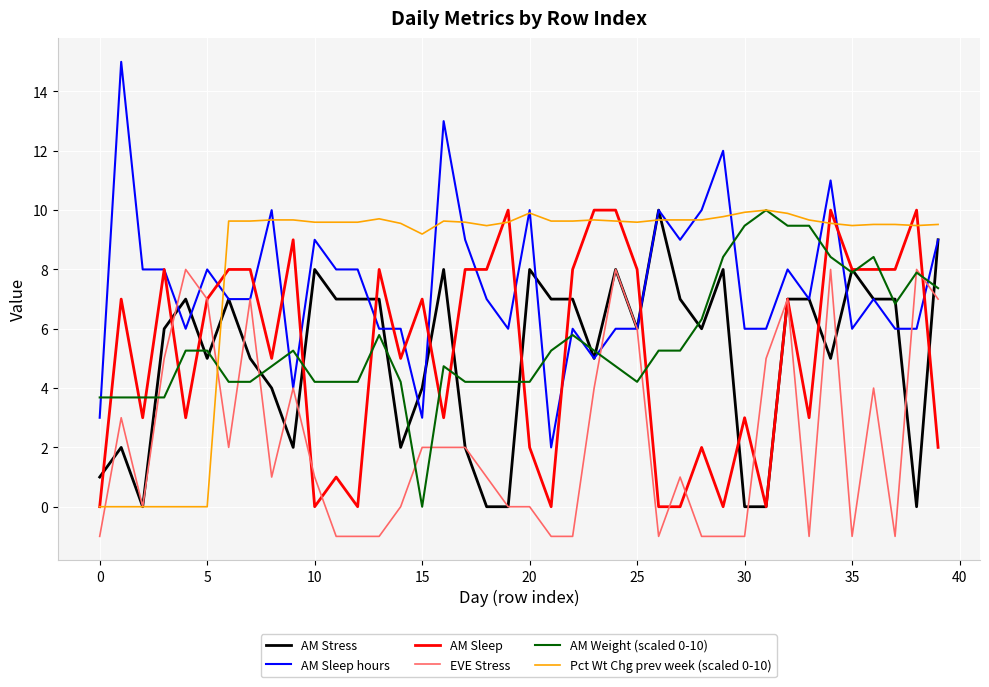

What is the maximum value for AM Sleep hours?

15.0